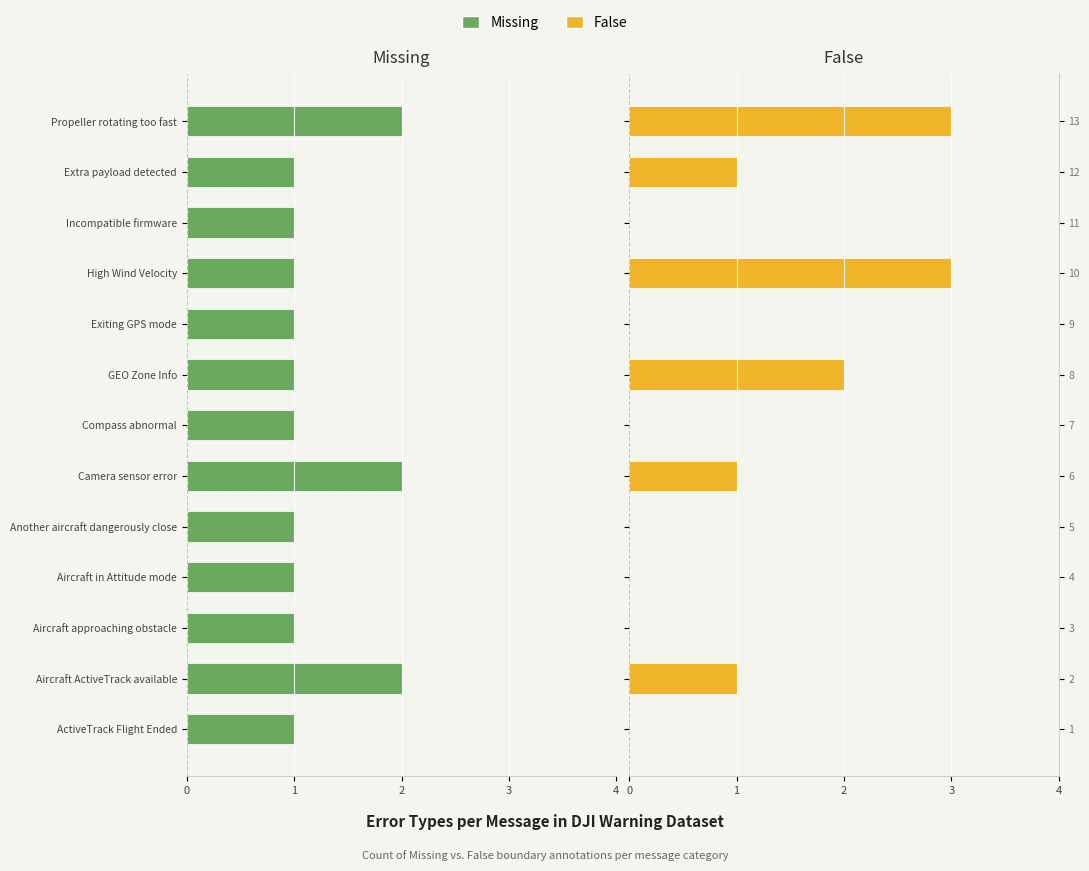

Rank the series by their maximum value, from highest to lowest.

False, Missing